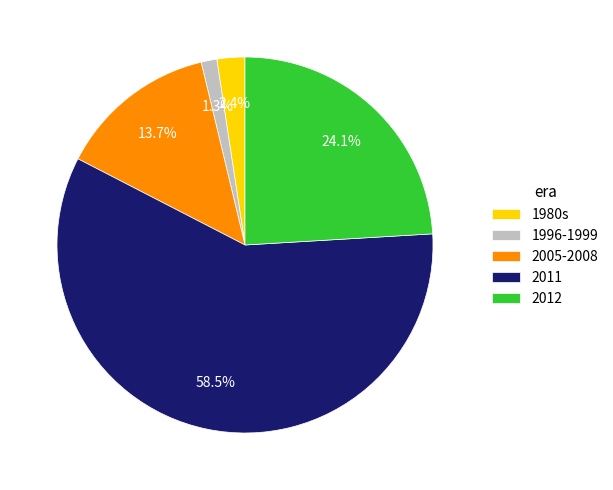

How much of the chart is everything except 2005-2008?

86.3%